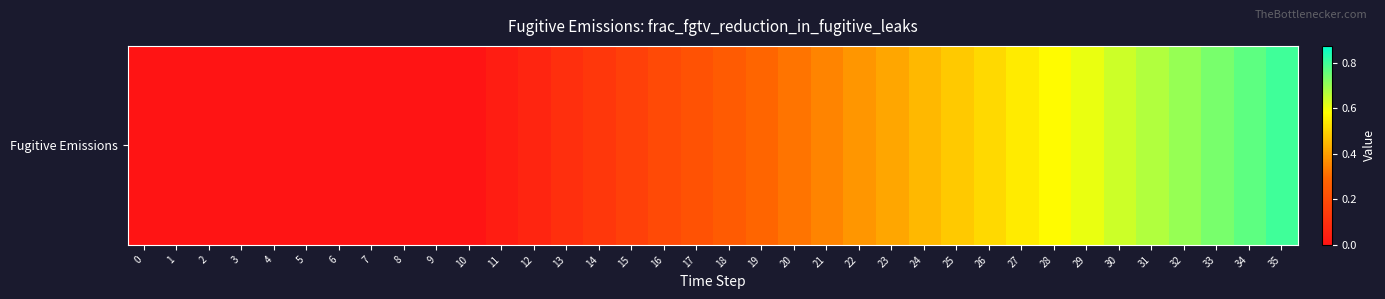

At which category does the chart reach its peak across all series?

35